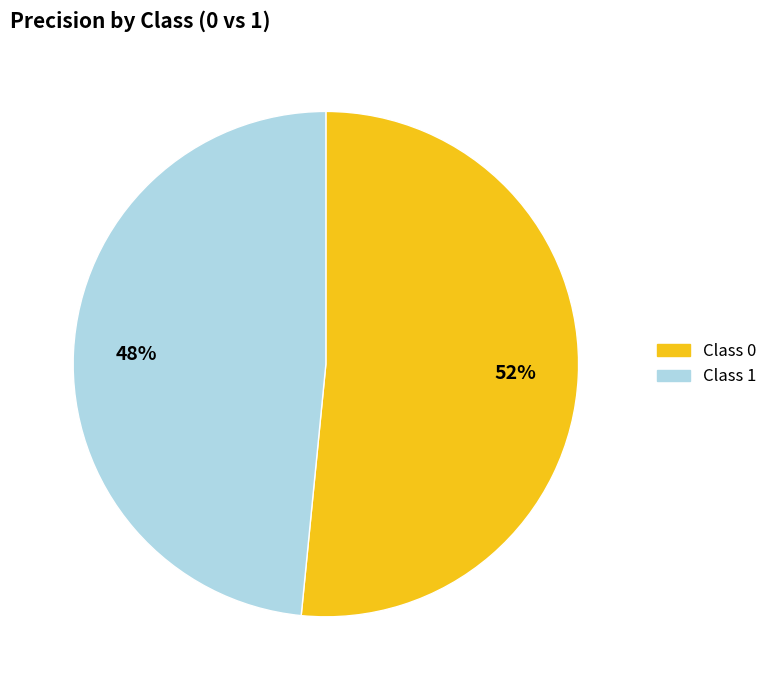

Is there any slice that represents more than half of the pie?

Yes